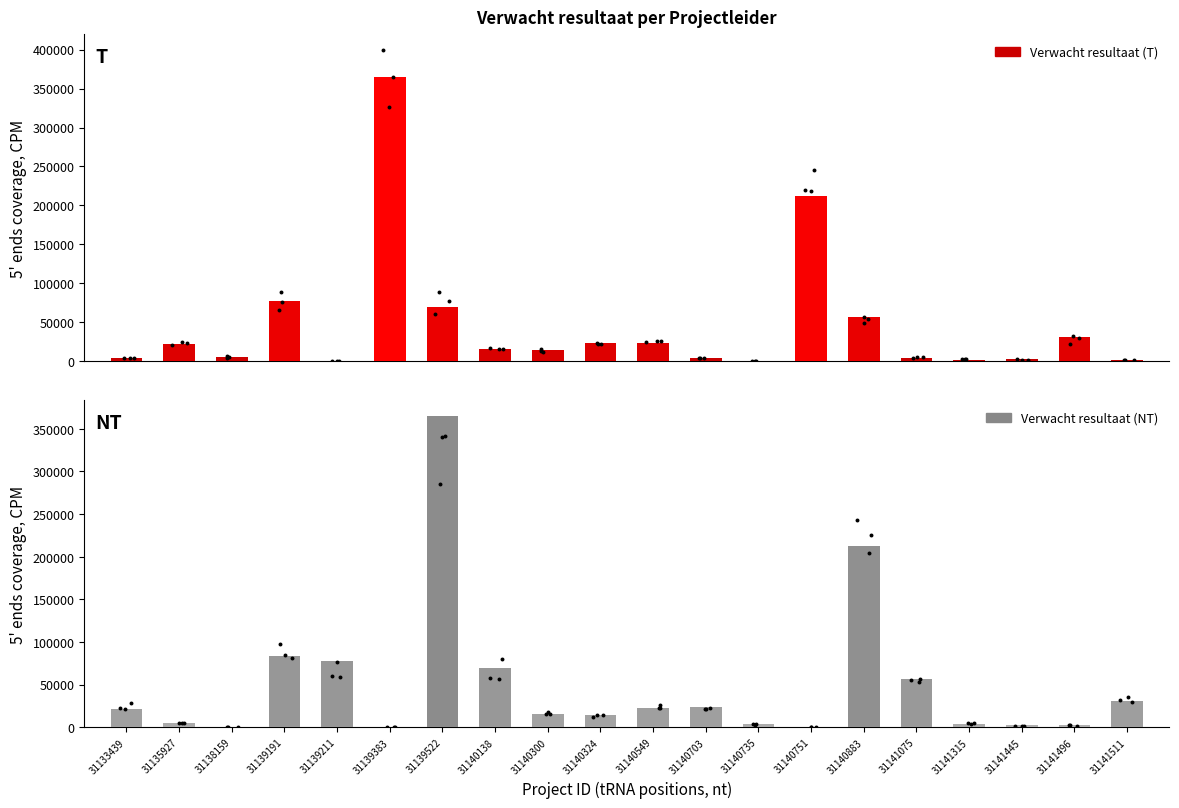

What is the total value across all series at 31141315?

6556